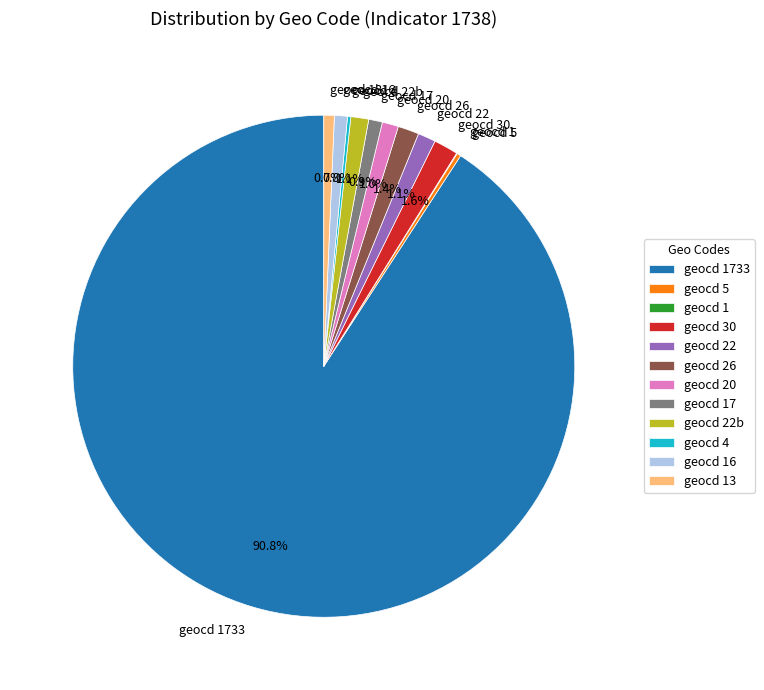

Is there a majority slice in this chart?

Yes